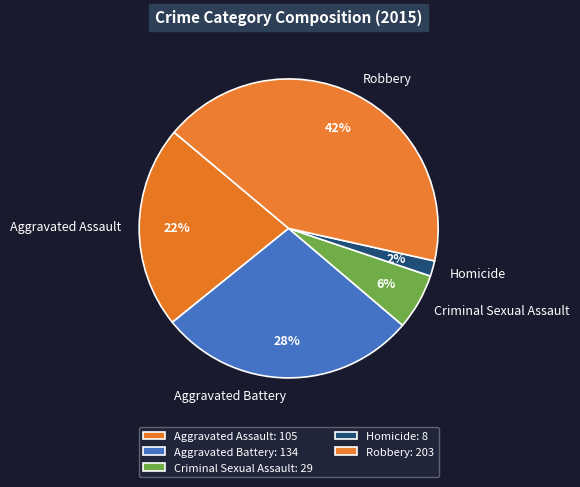

How many segments does this pie chart have?

5